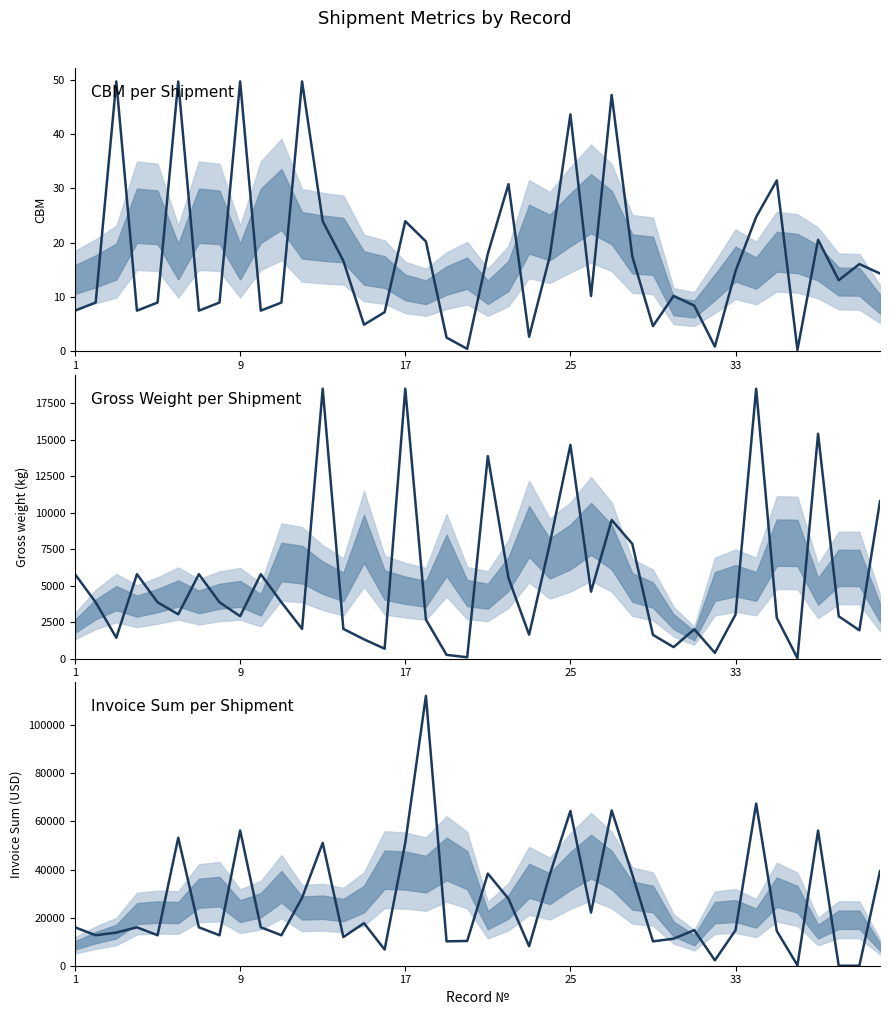

Is it true that INVOICE SUMM equals 9079.0 at 17?

False